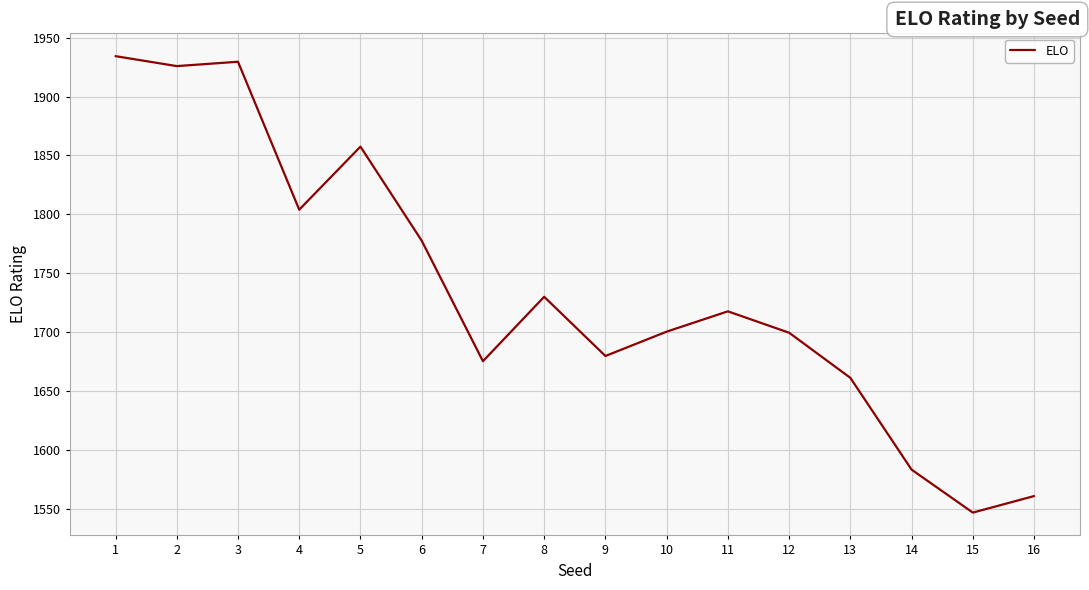

The chart shows a value of 1857.5 at 5. True or false?

True